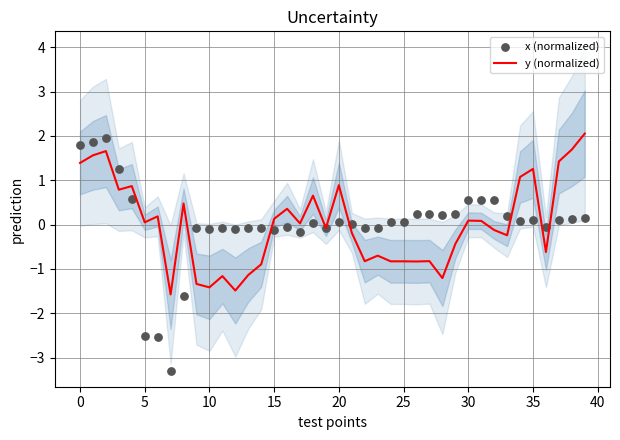

Is the value of x (normalized) at 0 greater than the value of y (normalized) at 13?

Yes